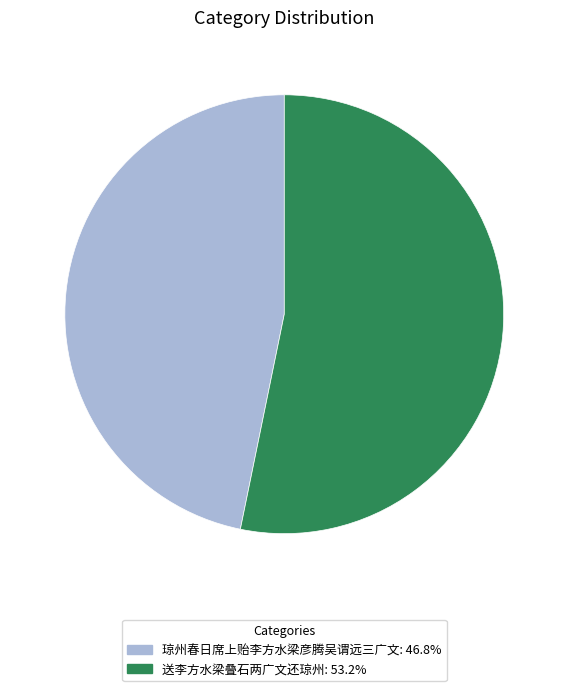

Count the number of slices in the pie.

2